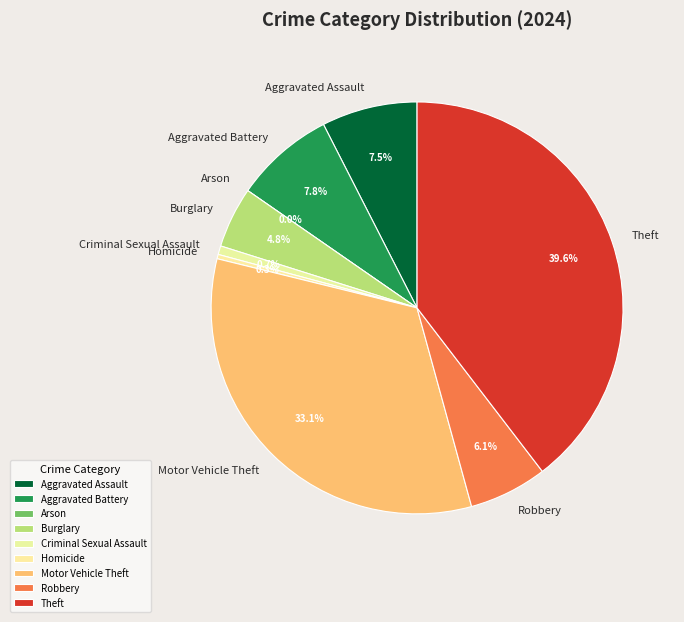

What percentage is the Aggravated Assault slice, to the nearest percent?

8%